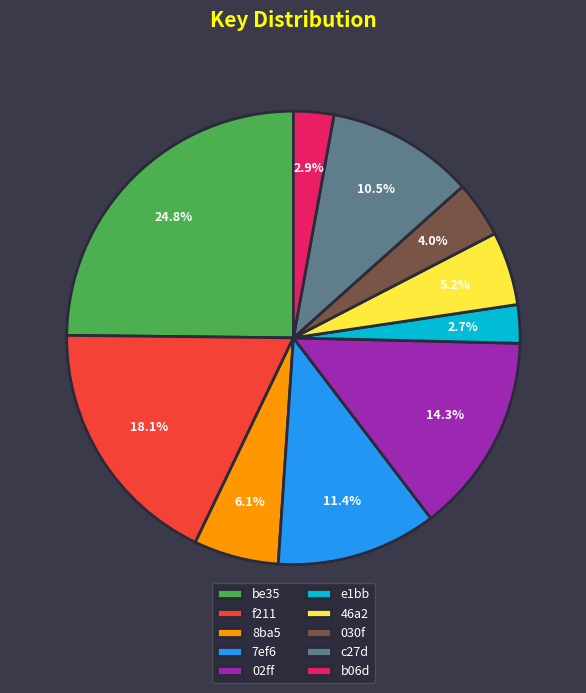

Do c27d and 8ba5 together represent more than half of the pie?

No